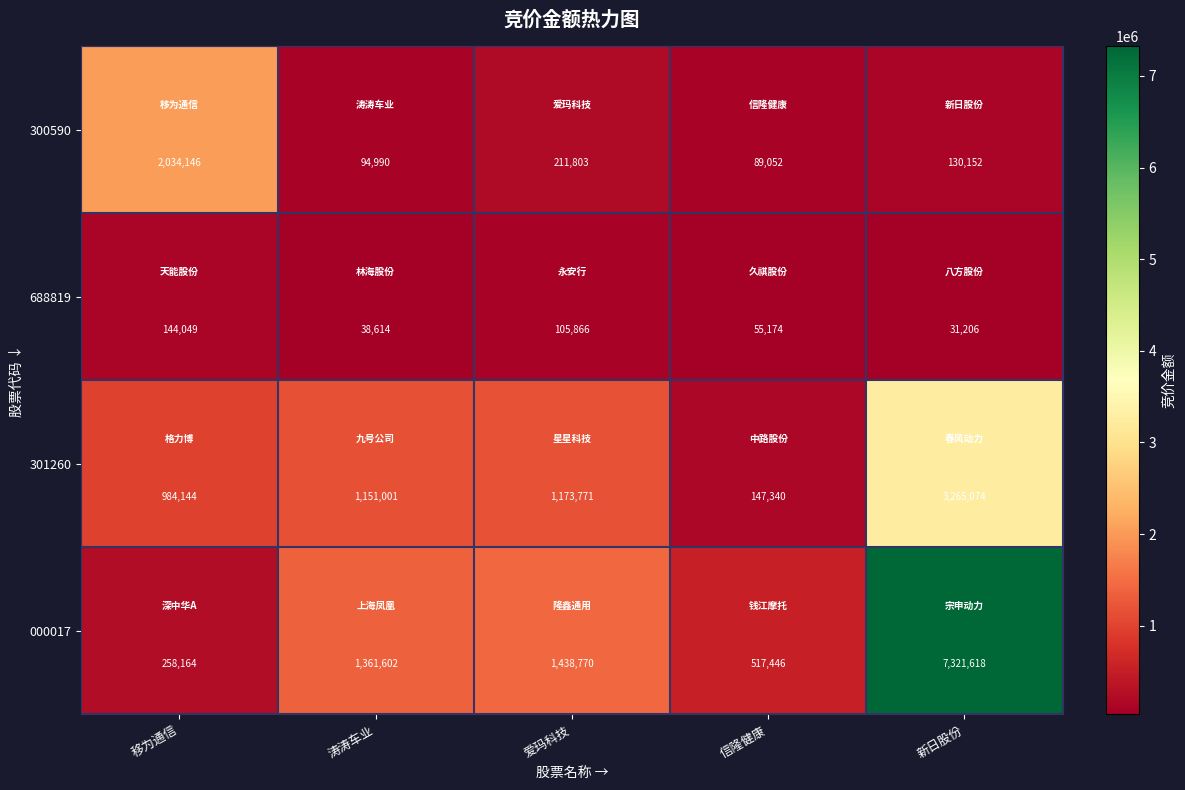

Which series changed the most between 移为通信 and 信隆健康?

300590